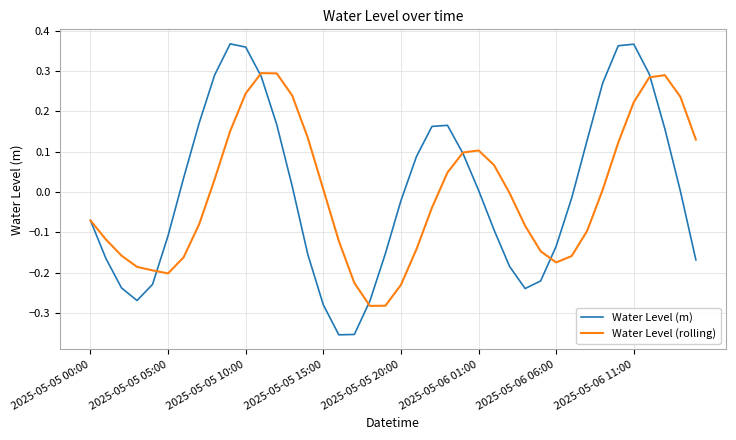

List the series in order of their peak value, lowest first.

Water Level (rolling), Water Level (m)